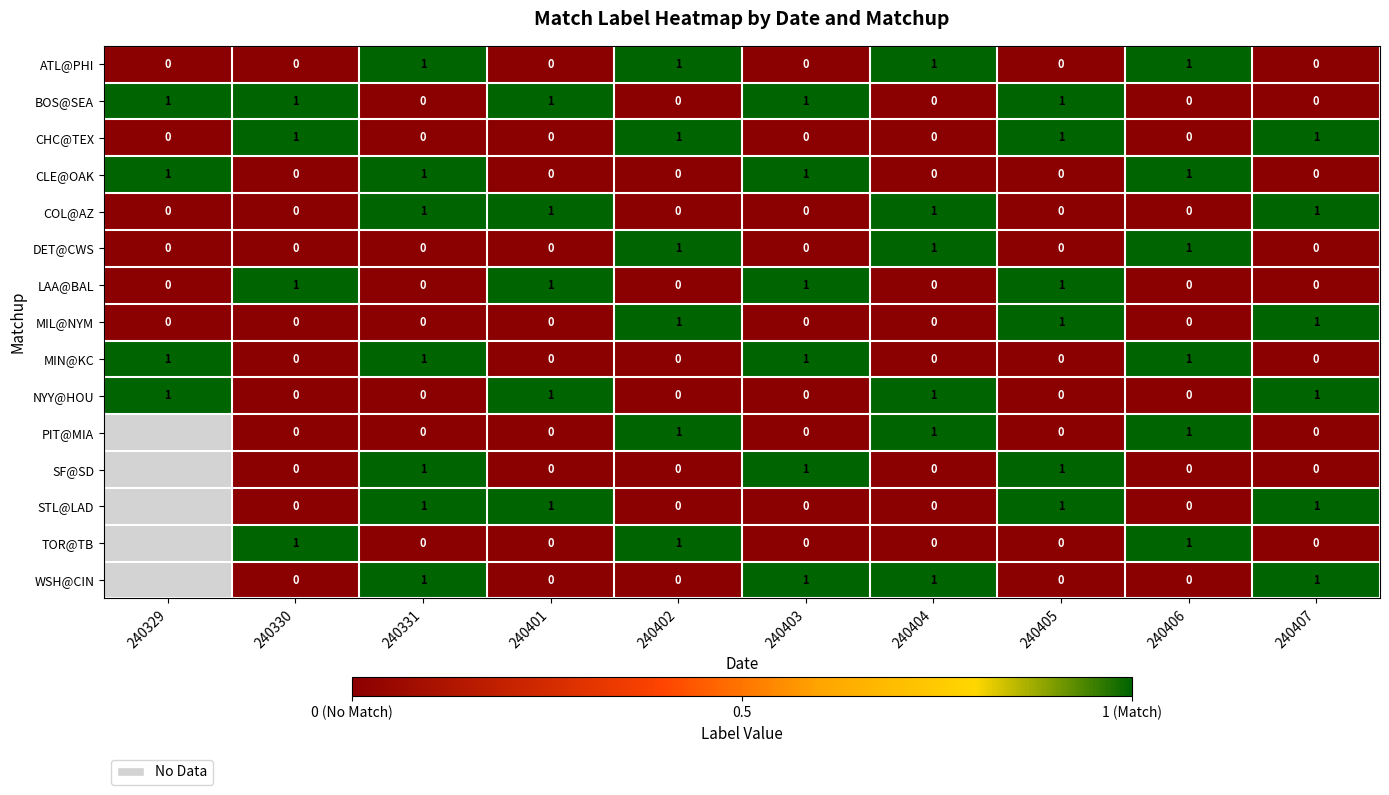

Count the CHC@TEX values in the range 0 to 1.

10